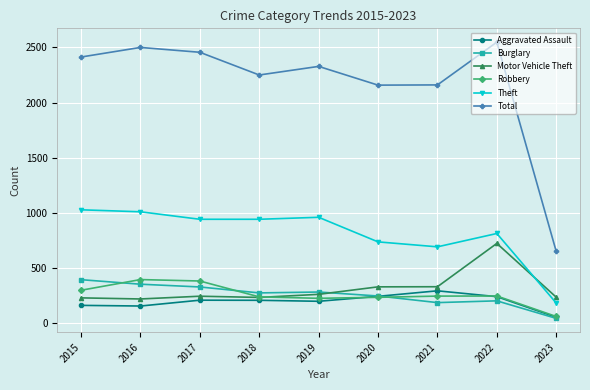

True or false: Burglary and Theft intersect in this chart.

False